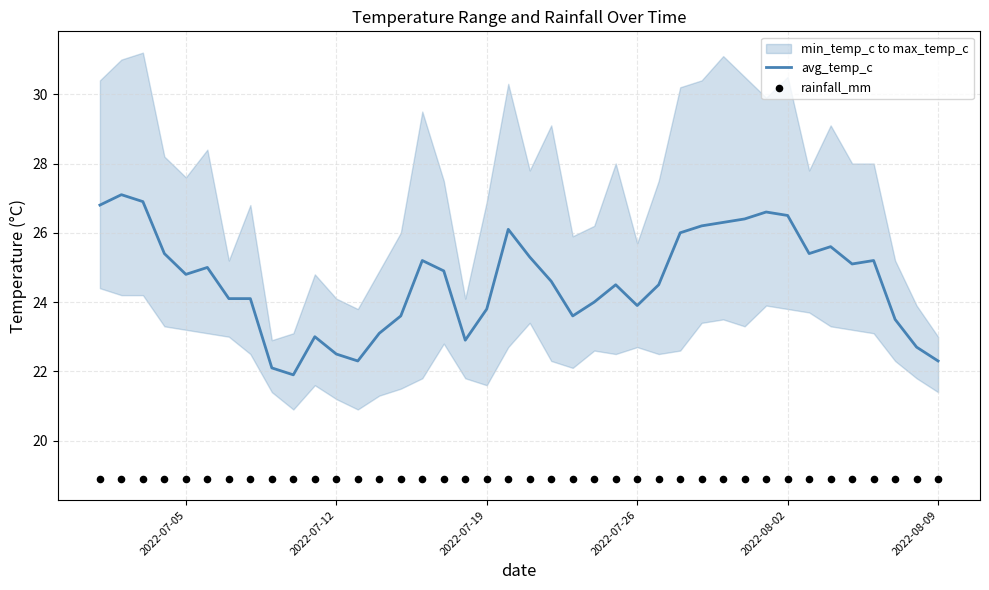

Which series contains the lowest Y value?

rainfall_mm